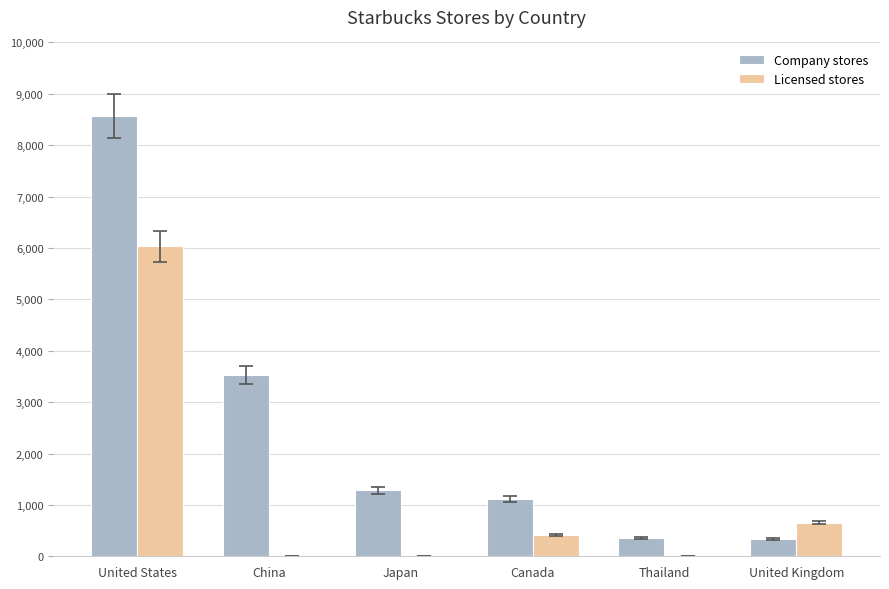

What is the difference between the Company stores values at Canada and Thailand?

757